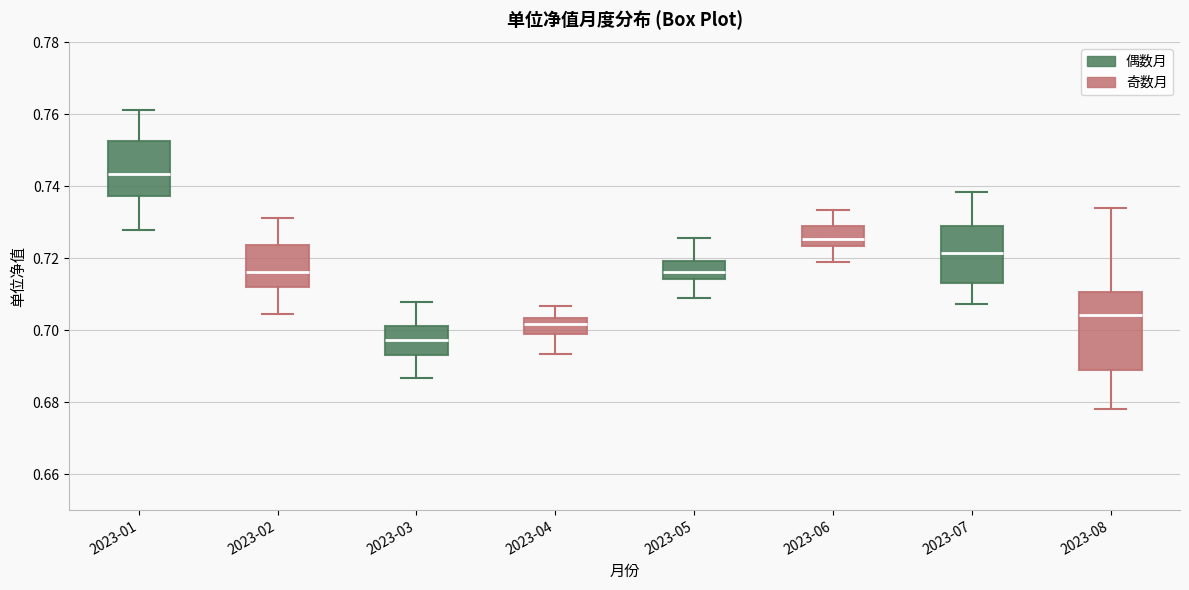

Which box is the tallest, from its lower edge to its upper edge?

2023-08